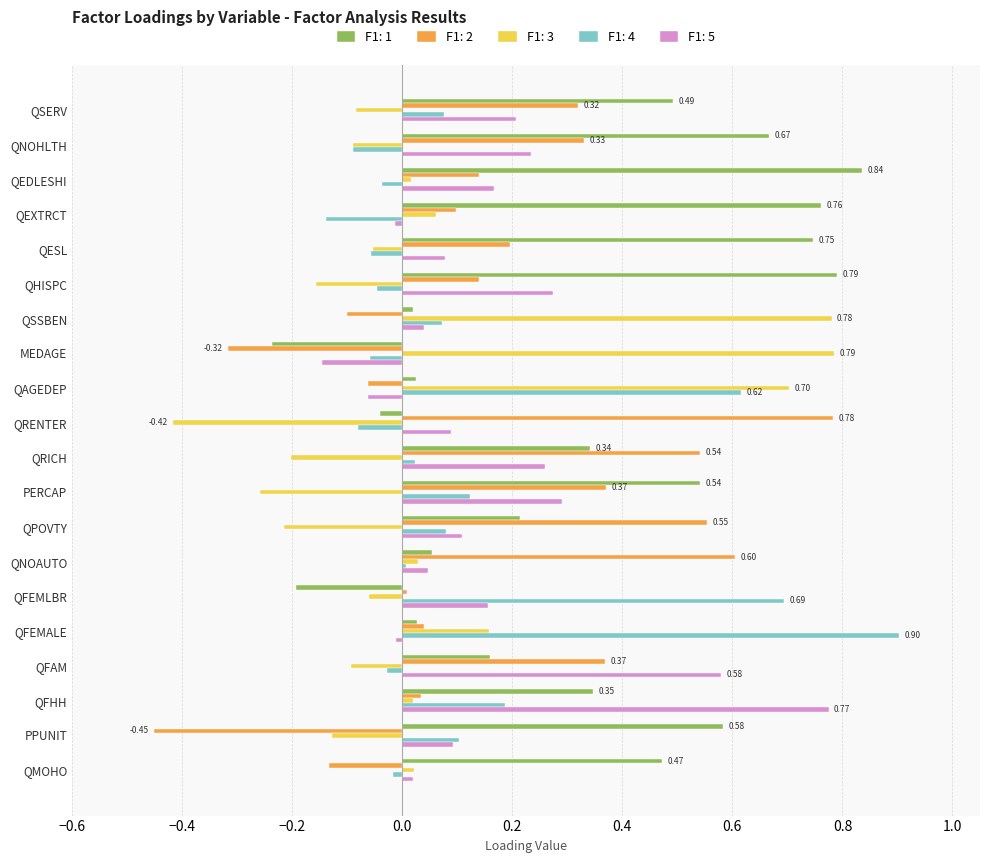

What is the difference between the maximum and minimum values in the F1: 3 series?

1.2